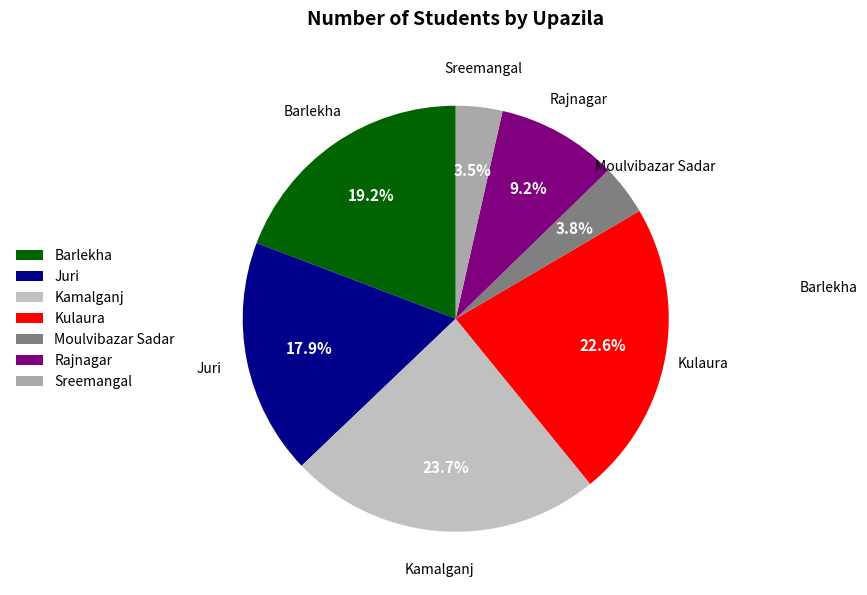

What is the ratio of the value at Sreemangal to the value at Juri?

0.2